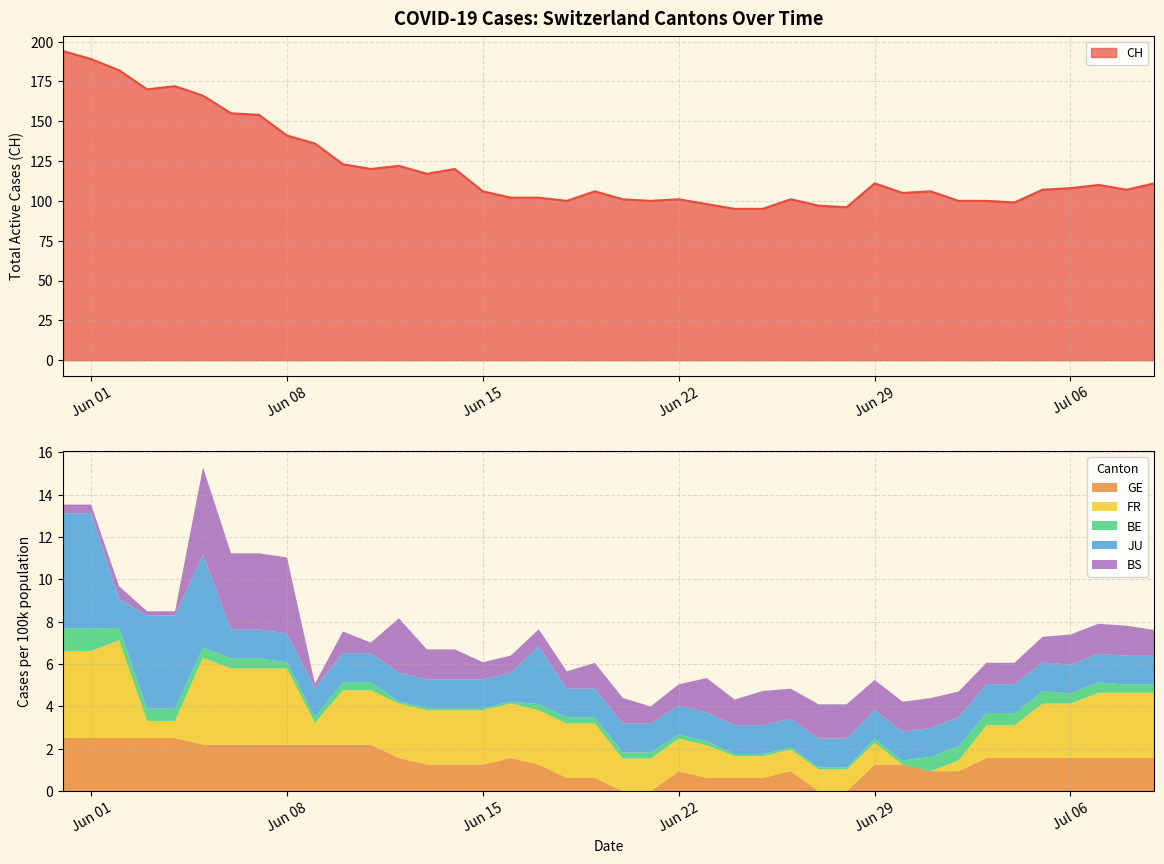

What is the difference between the highest and lowest values at 27?

97.0